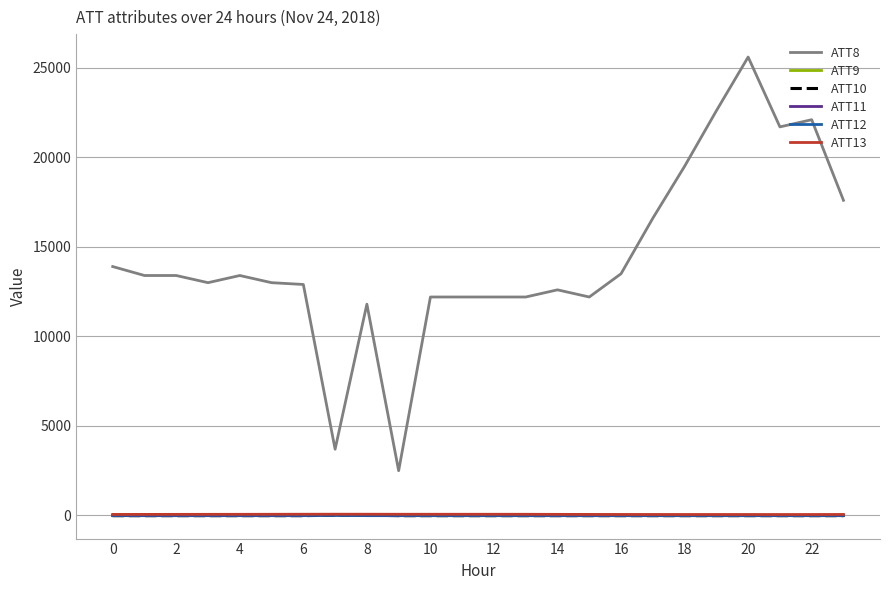

Which series has the largest total across all categories?

ATT8